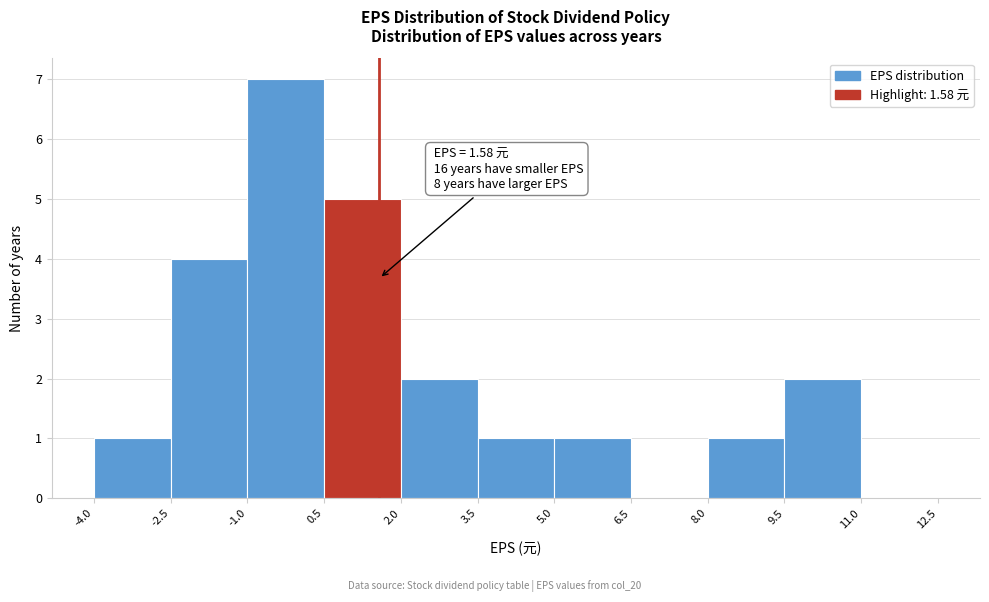

Which range on the x-axis has the tallest bar?

-1.0 to 0.5